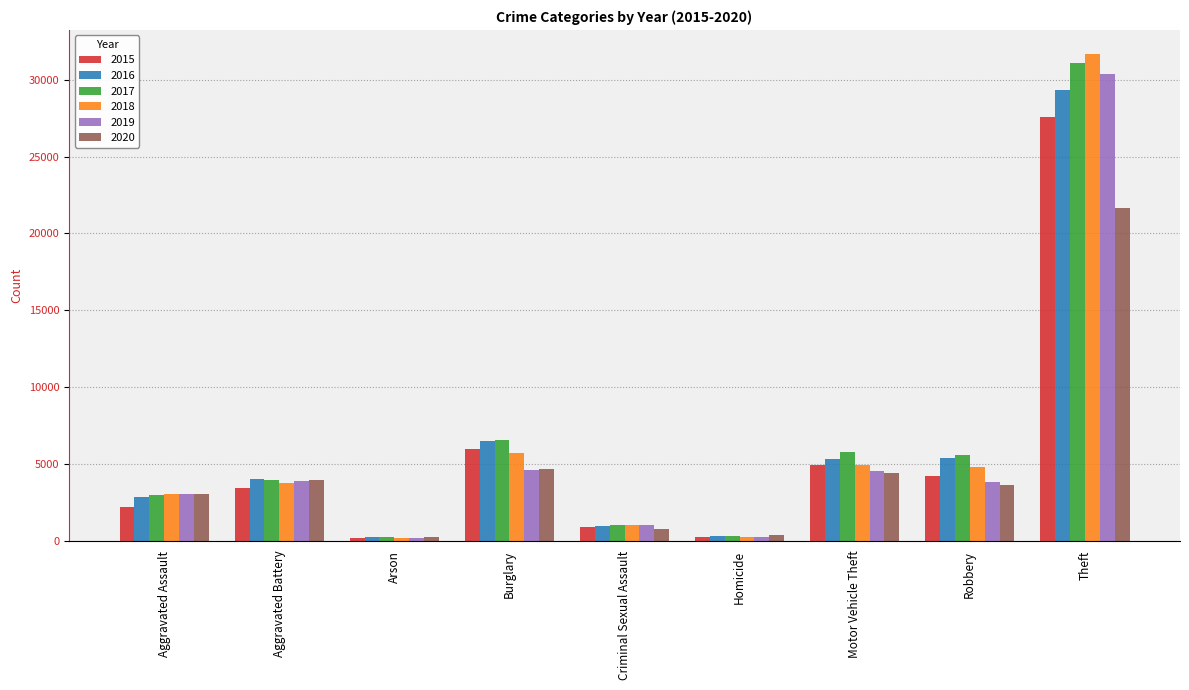

Which series has the largest range (max minus min)?

2018